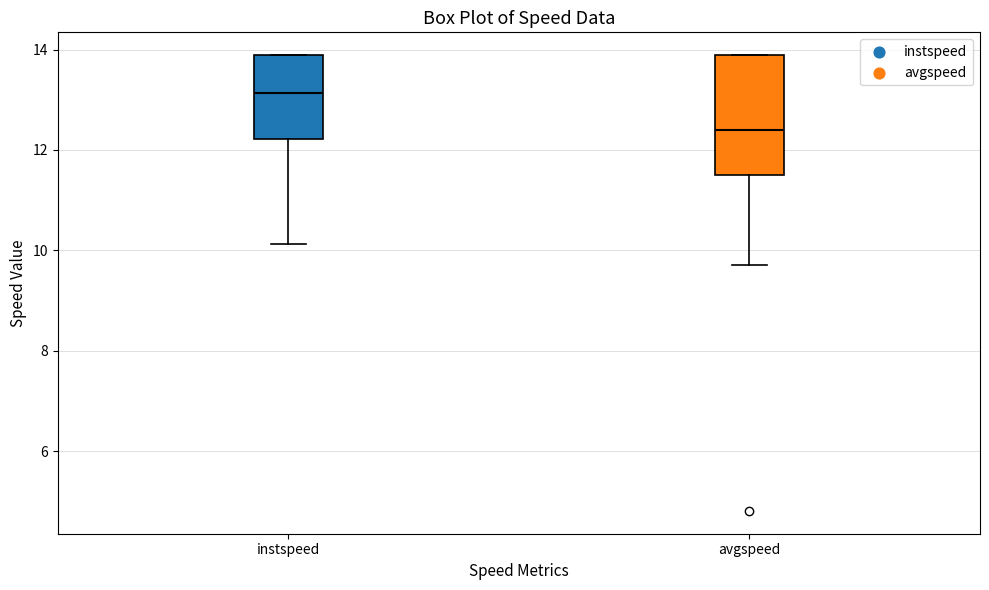

Which box's median line is the highest?

instspeed